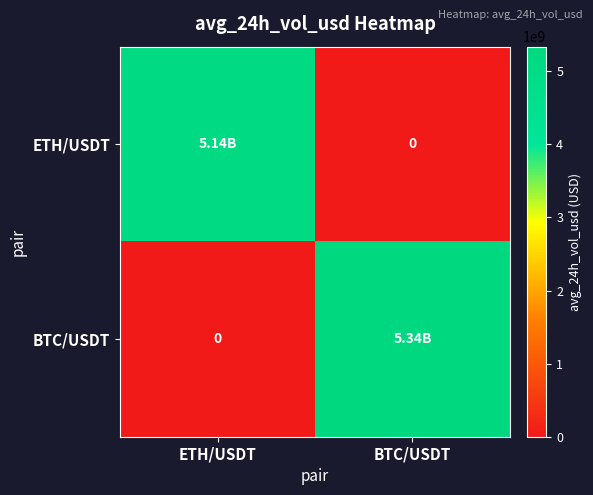

Count the number of categories in the chart.

2